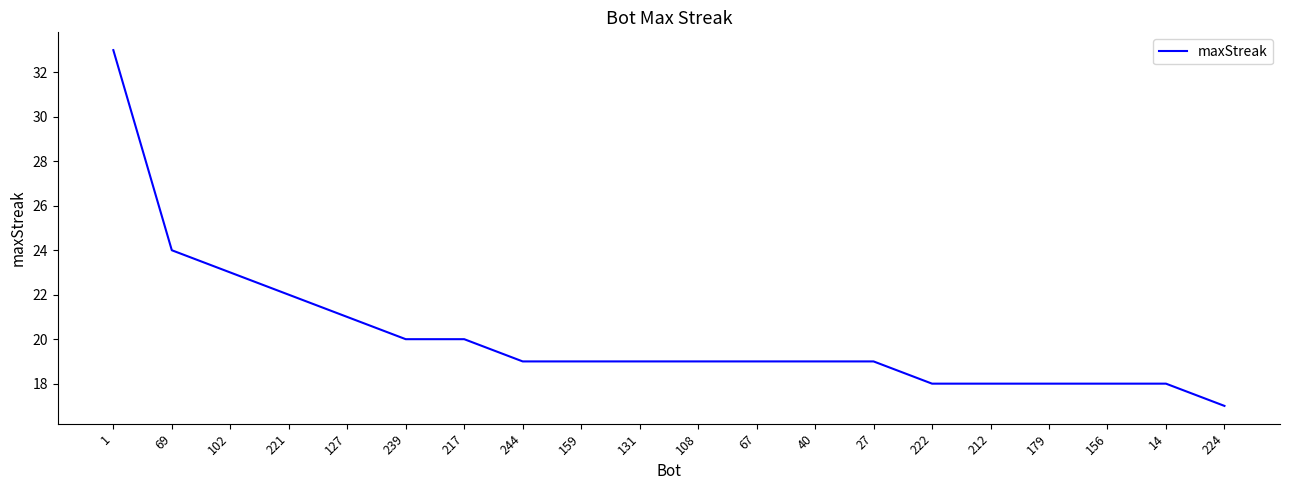

What is the approximate value at 108, to the nearest 5?

20